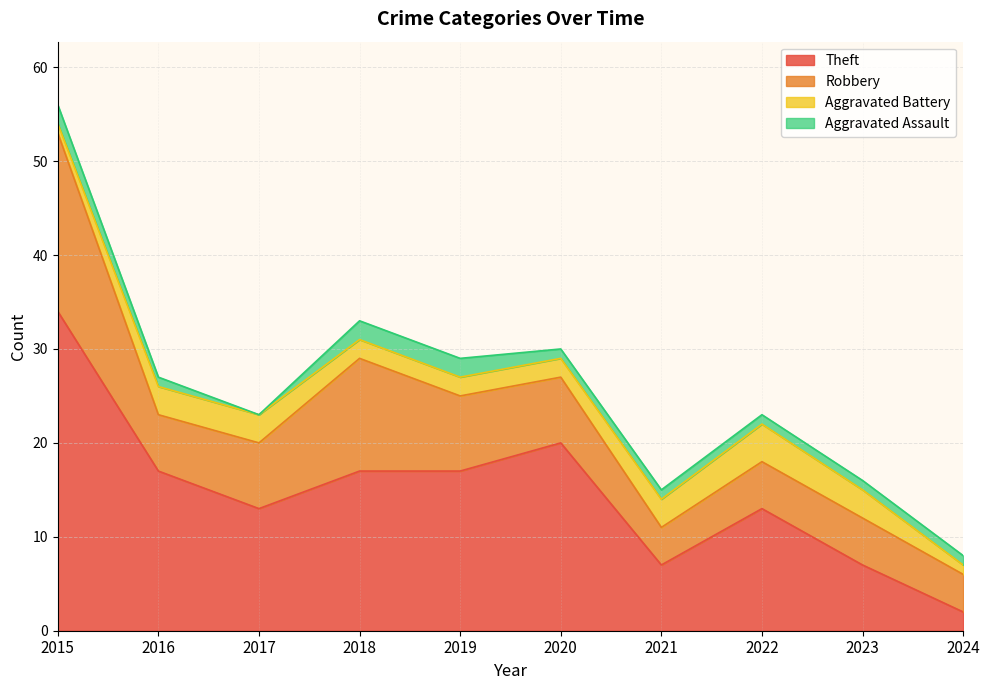

What are all the series names shown in the legend?

Theft, Robbery, Aggravated Battery, Aggravated Assault